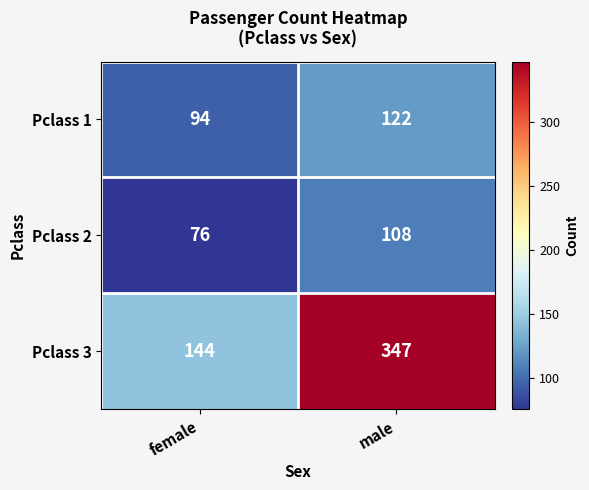

Reading right to left, extract all data points from this chart.

Pclass 1: male=122	female=94
Pclass 2: male=108	female=76
Pclass 3: male=347	female=144